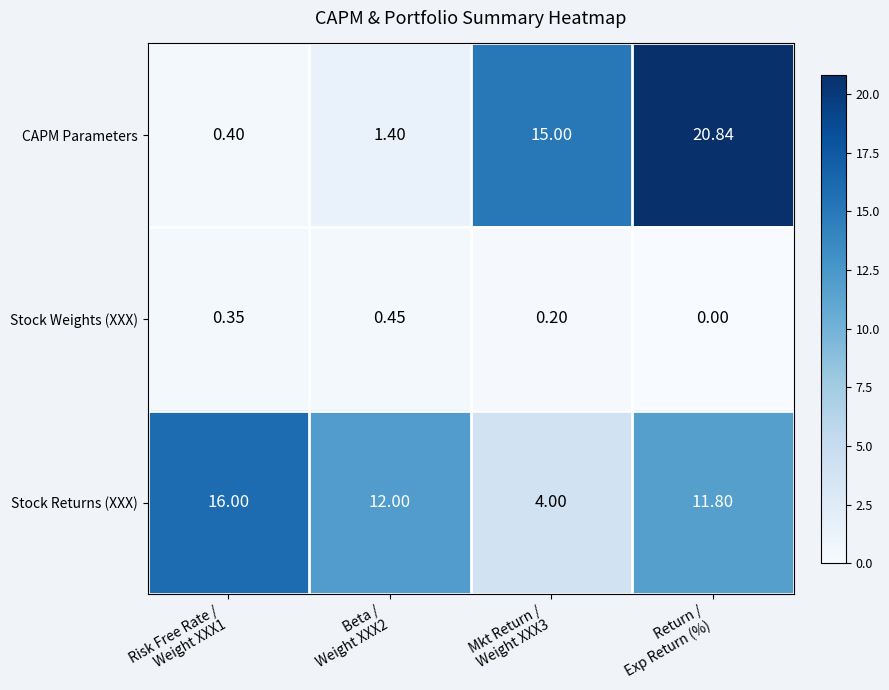

List the series in order of their peak value, lowest first.

Stock Weights (XXX), Stock Returns (XXX), CAPM Parameters